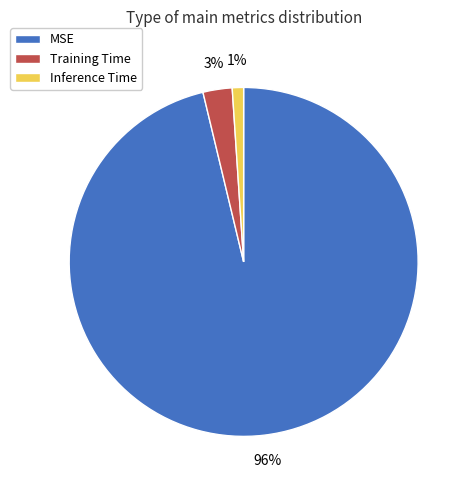

True or false: Inference Time accounts for 1% of the total.

True